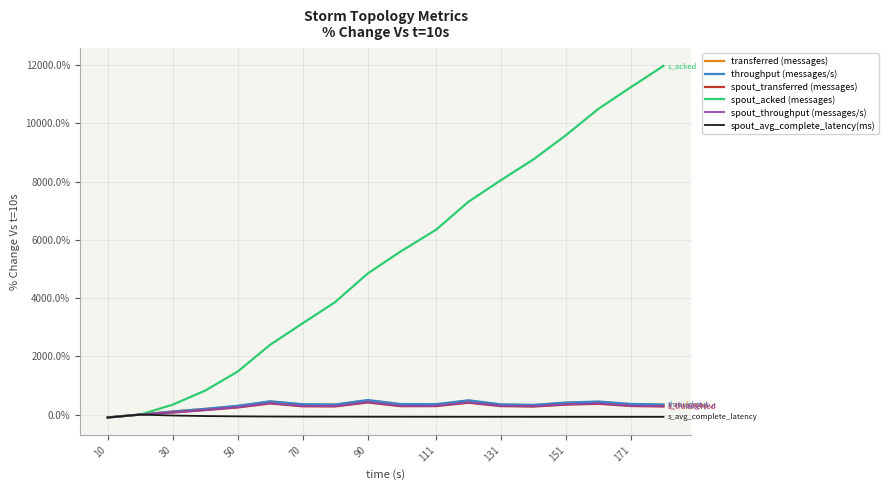

Which series has the widest spread of values?

spout_acked (messages)